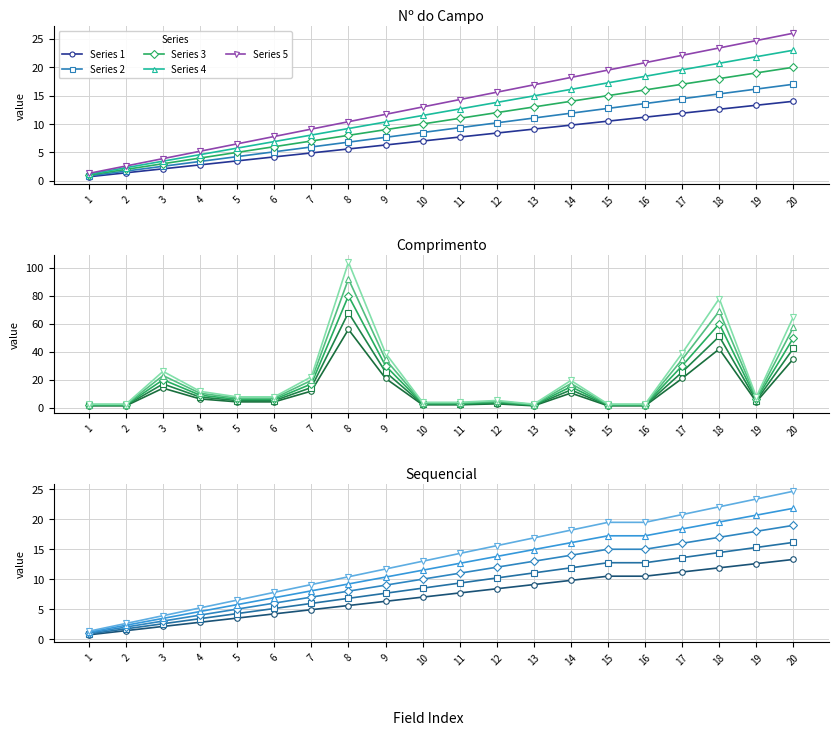

Is the value of Series 2 at 10 greater than the value of Series 5 at 14?

No